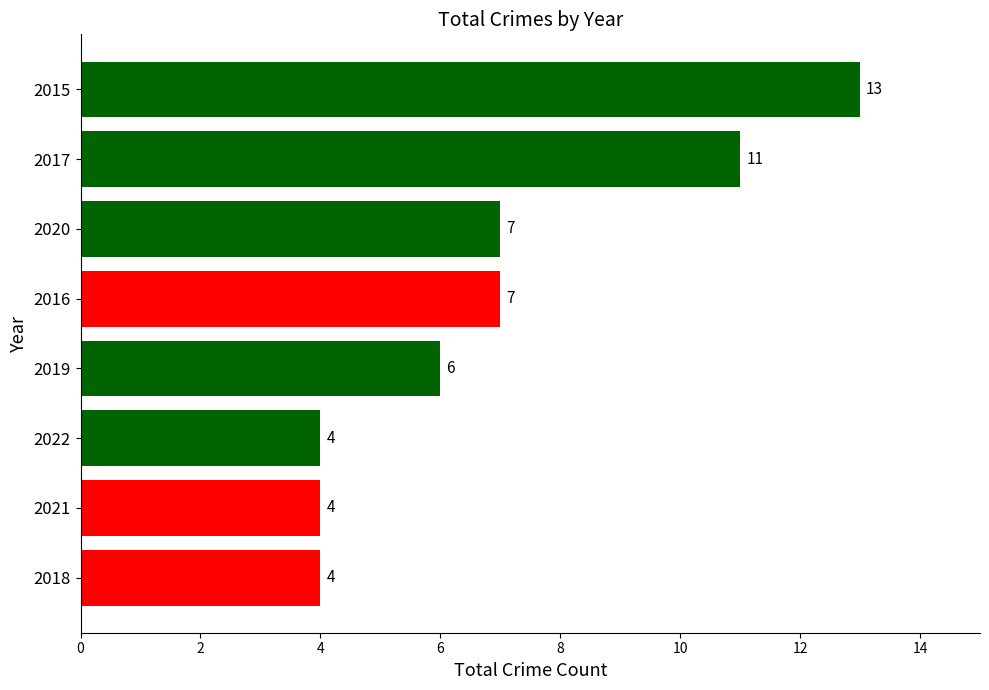

Is it true that the value at 2021 is 7?

False